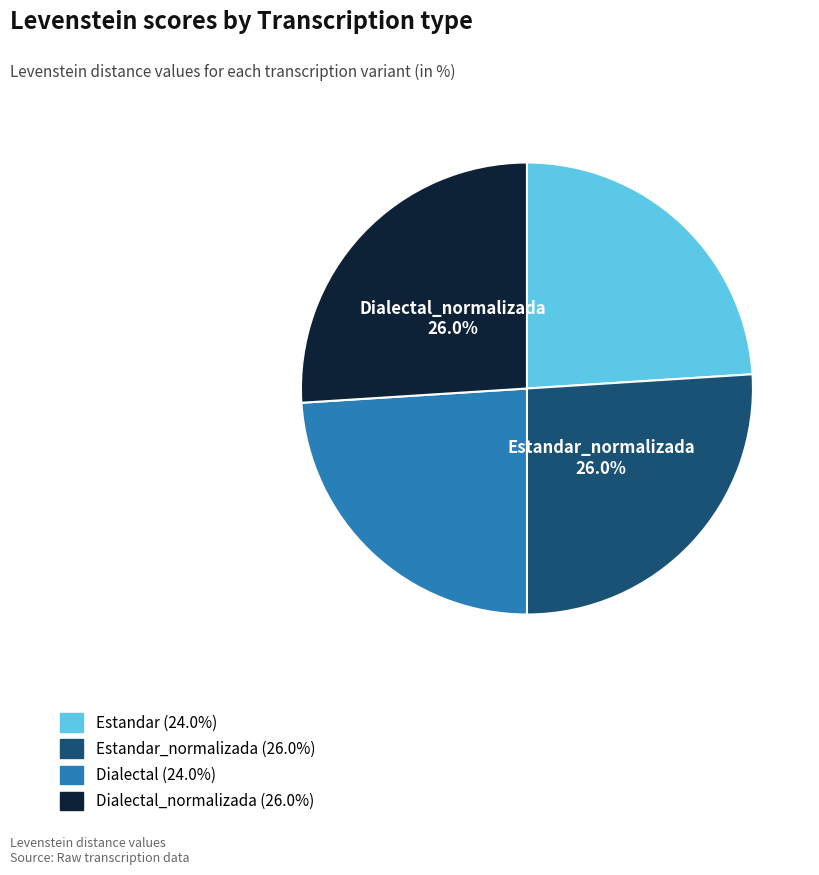

Does any single category account for the majority?

No